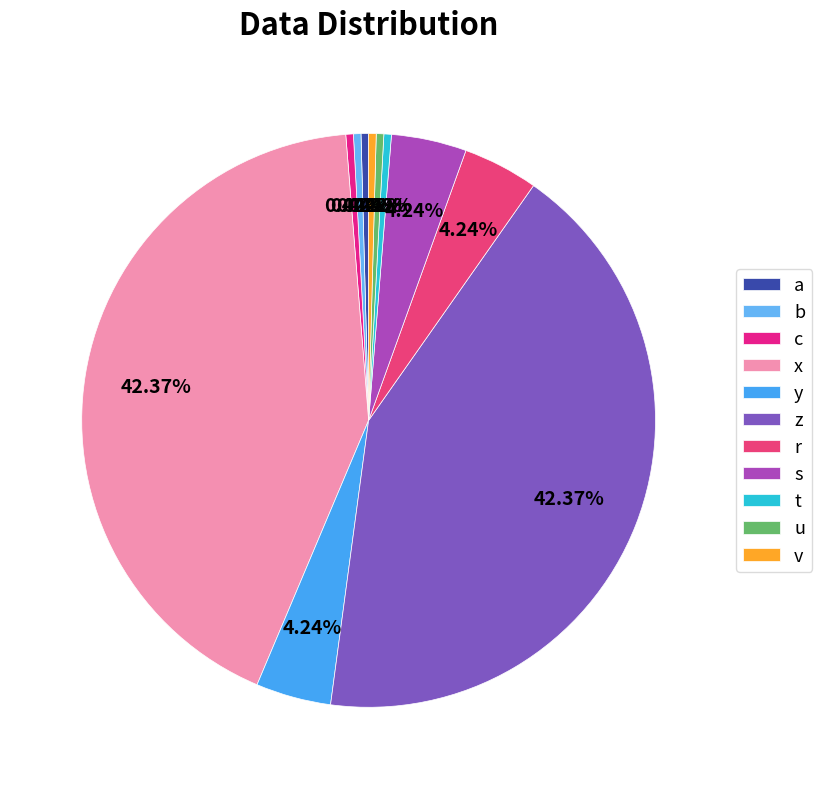

What portion of the pie excludes y?

95.8%